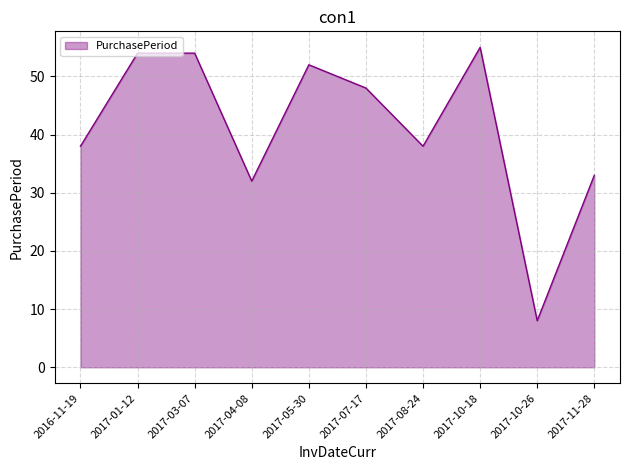

What position from the left is 2017-07-17?

6